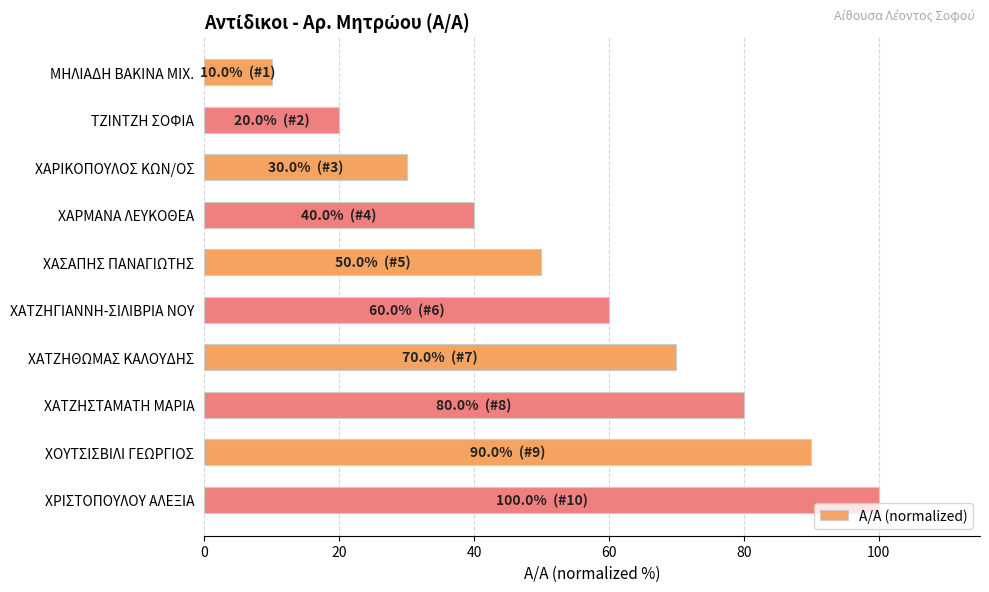

Rank the categories by value from lowest to highest.

ΜΗΛΙΑΔΗ ΒΑΚΙΝΑ ΜΙΧ., ΤΖΙΝΤΖΗ ΣΟΦΙΑ, ΧΑΡΙΚΟΠΟΥΛΟΣ ΚΩΝ/ΟΣ, ΧΑΡΜΑΝΑ ΛΕΥΚΟΘΕΑ, ΧΑΣΑΠΗΣ ΠΑΝΑΓΙΩΤΗΣ, ΧΑΤΖΗΓΙΑΝΝΗ-ΣΙΛΙΒΡΙΑ ΝΟΥ, ΧΑΤΖΗΘΩΜΑΣ ΚΑΛΟΥΔΗΣ, ΧΑΤΖΗΣΤΑΜΑΤΗ ΜΑΡΙΑ, ΧΟΥΤΣΙΣΒΙΛΙ ΓΕΩΡΓΙΟΣ, ΧΡΙΣΤΟΠΟΥΛΟΥ ΑΛΕΞΙΑ